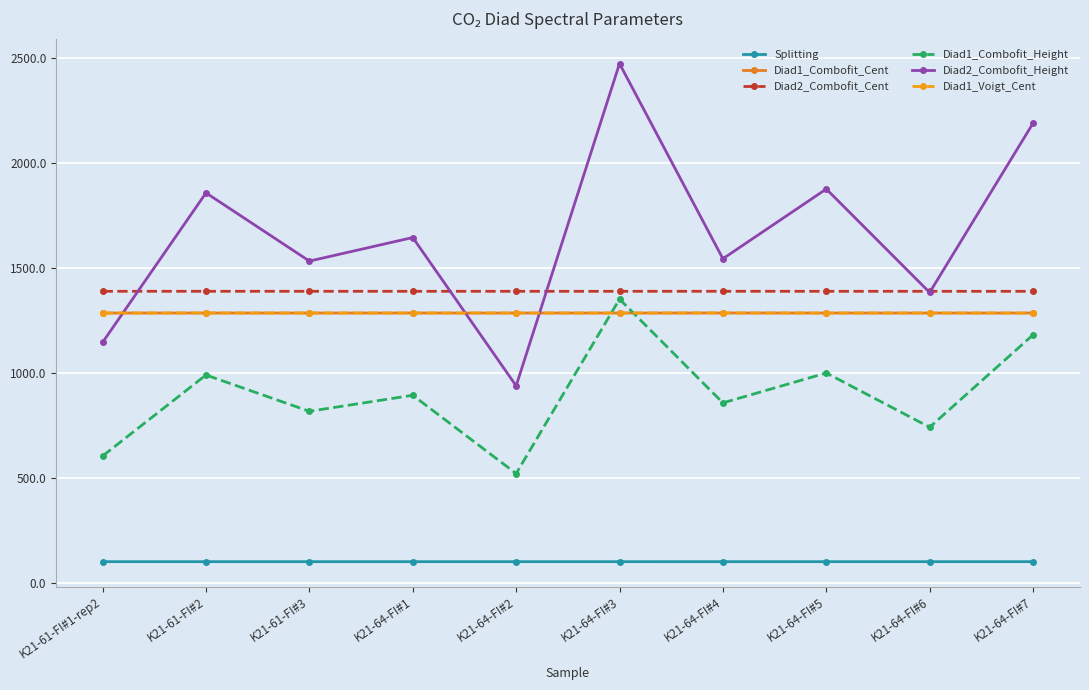

True or false: Diad2_Combofit_Cent and Splitting intersect in this chart.

False